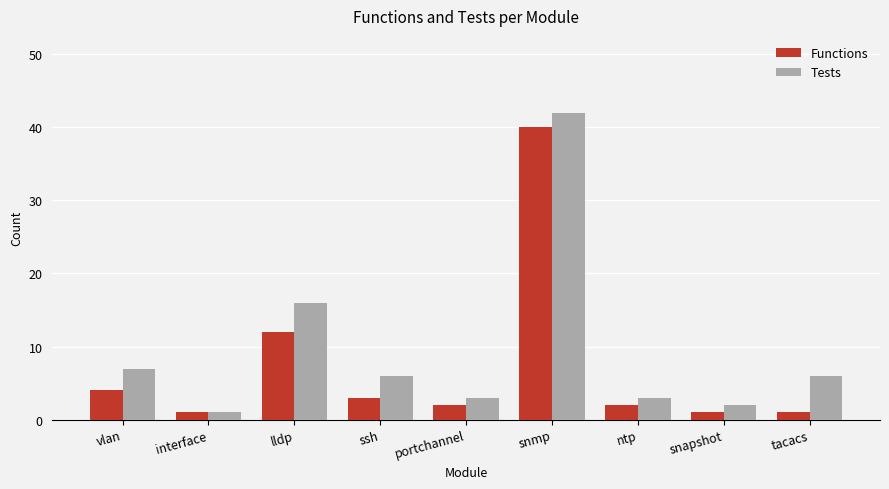

Which series has the widest spread of values?

Tests